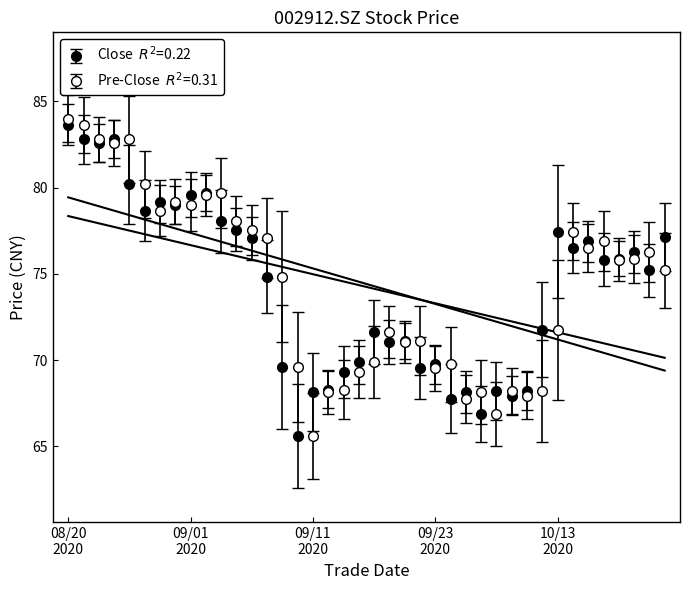

What value does the close series have at 20200918?

71.1